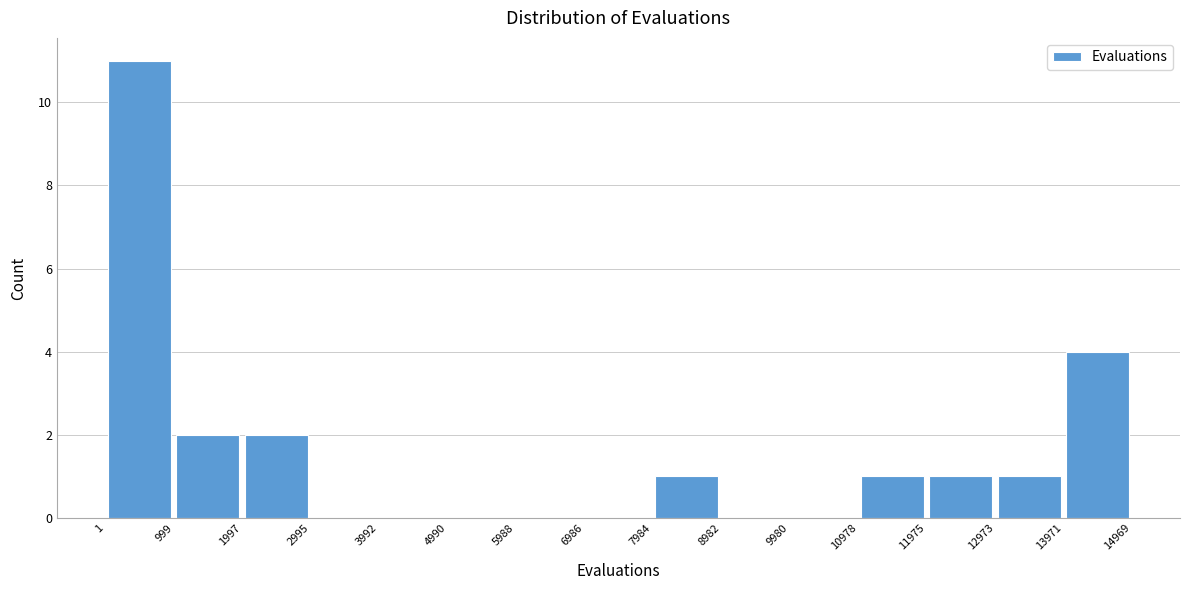

Reading left to right, list every bar in this chart as the range it spans on the x-axis followed by its height. The values are not printed on the chart, so give them approximately, as read against the axis.

1 to 999: 11
999 to 1997: 2
1997 to 2995: 2
2995 to 3992: 0
3992 to 4990: 0
4990 to 5988: 0
5988 to 6986: 0
6986 to 7984: 0
7984 to 8982: 1
8982 to 9980: 0
9980 to 10978: 0
10978 to 11975: 1
11975 to 12973: 1
12973 to 13971: 1
13971 to 14969: 4